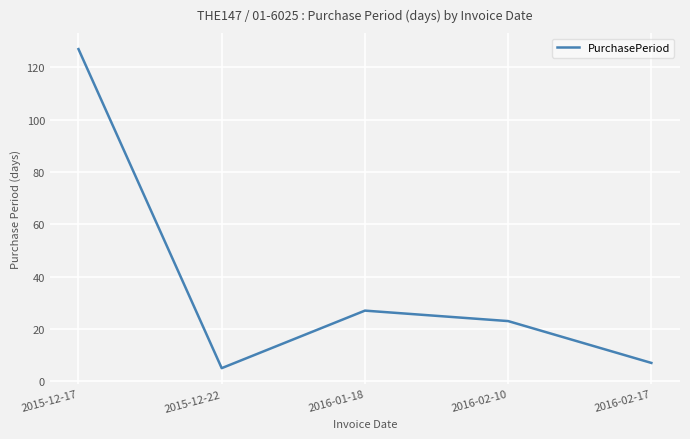

What position from the left is 2016-02-10?

4